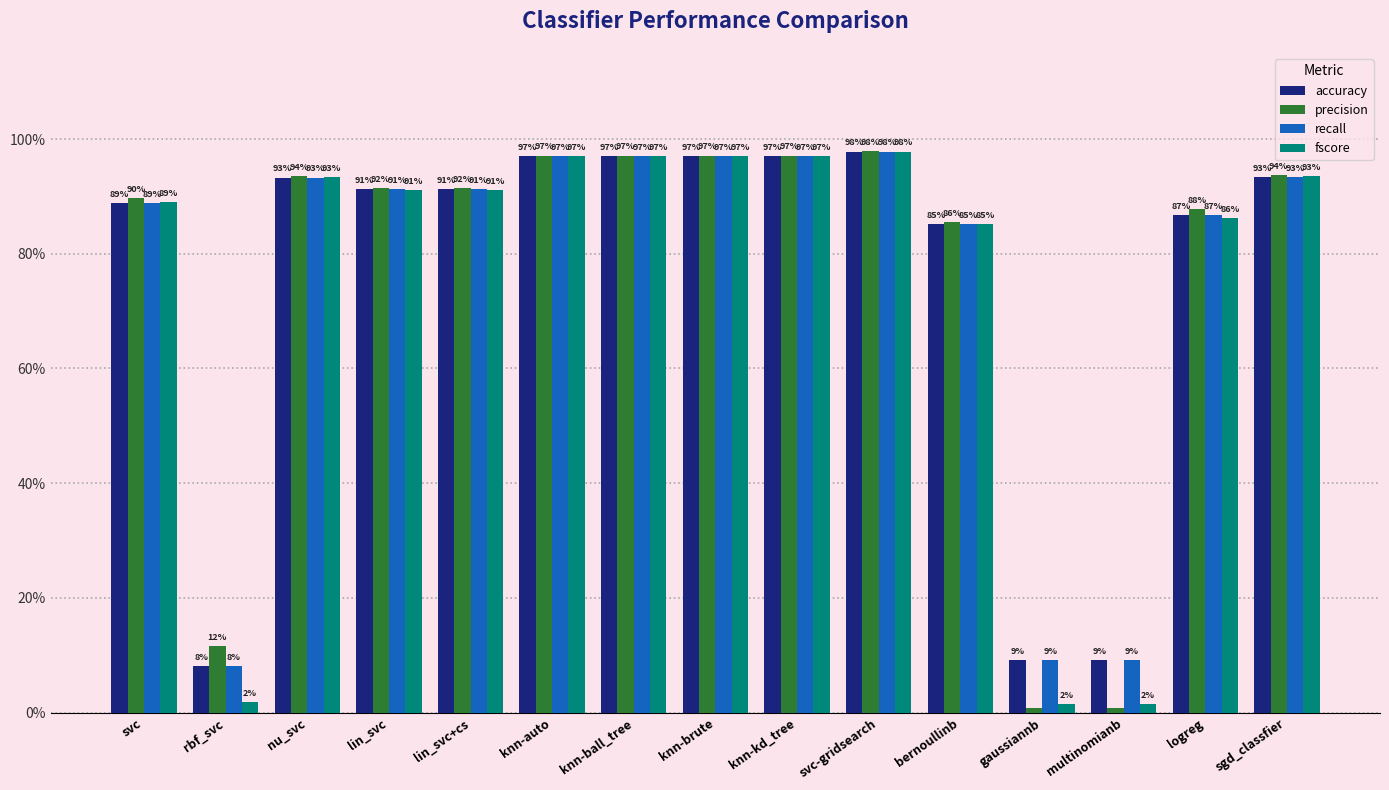

The value of recall at svc-gridsearch is 1.0. True or false?

True